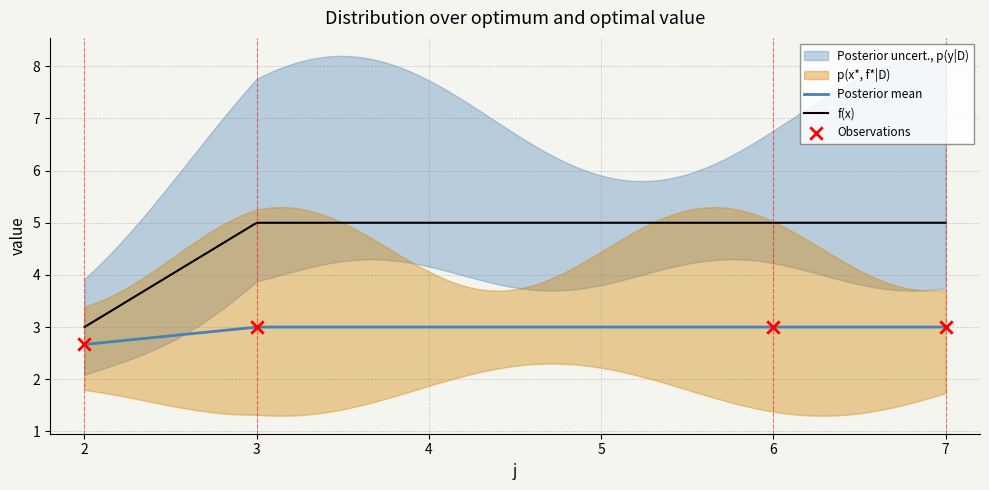

At which category is the sum across all series the highest?

7